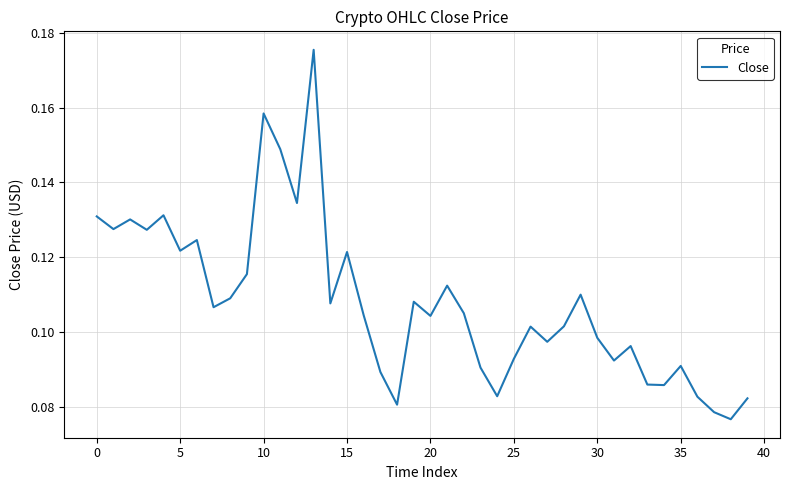

What is the average value?

0.1